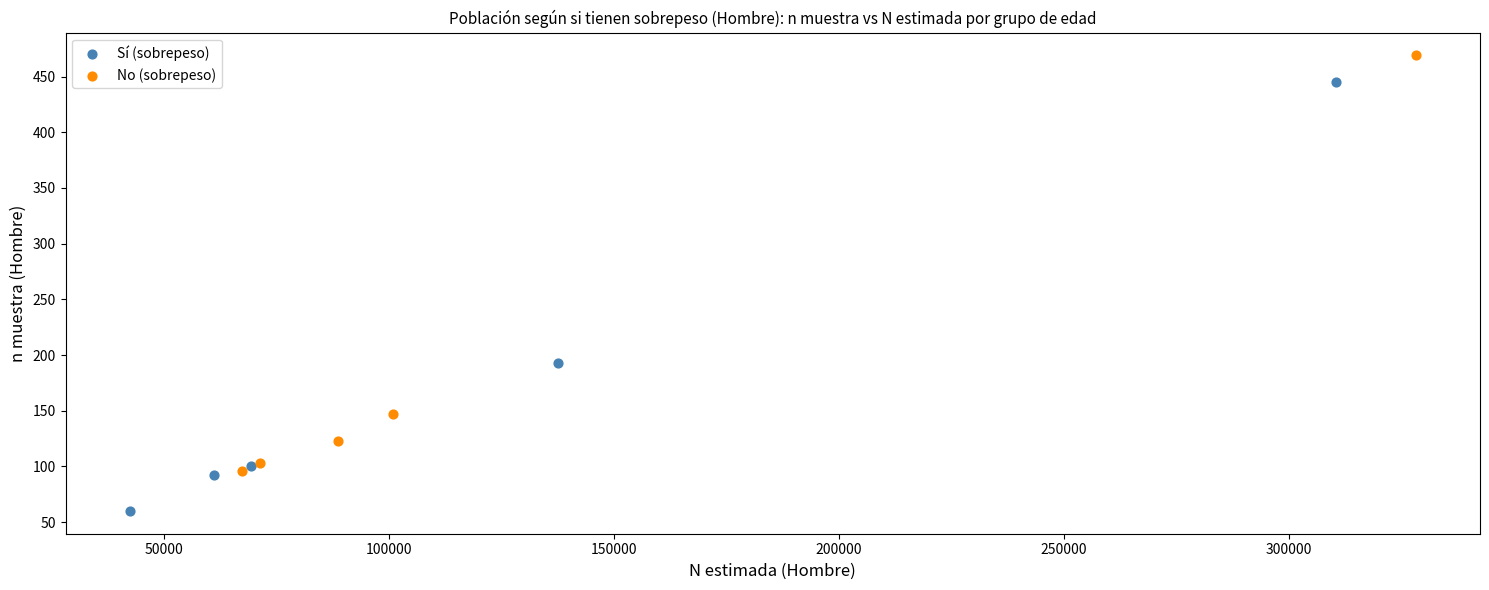

Which series has the largest Y range (max minus min)?

Sí (sobrepeso)